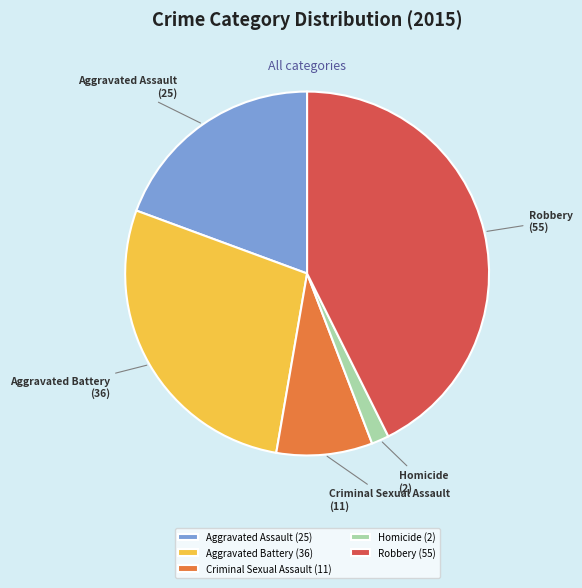

Does Criminal Sexual Assault represent more than half of the total?

No